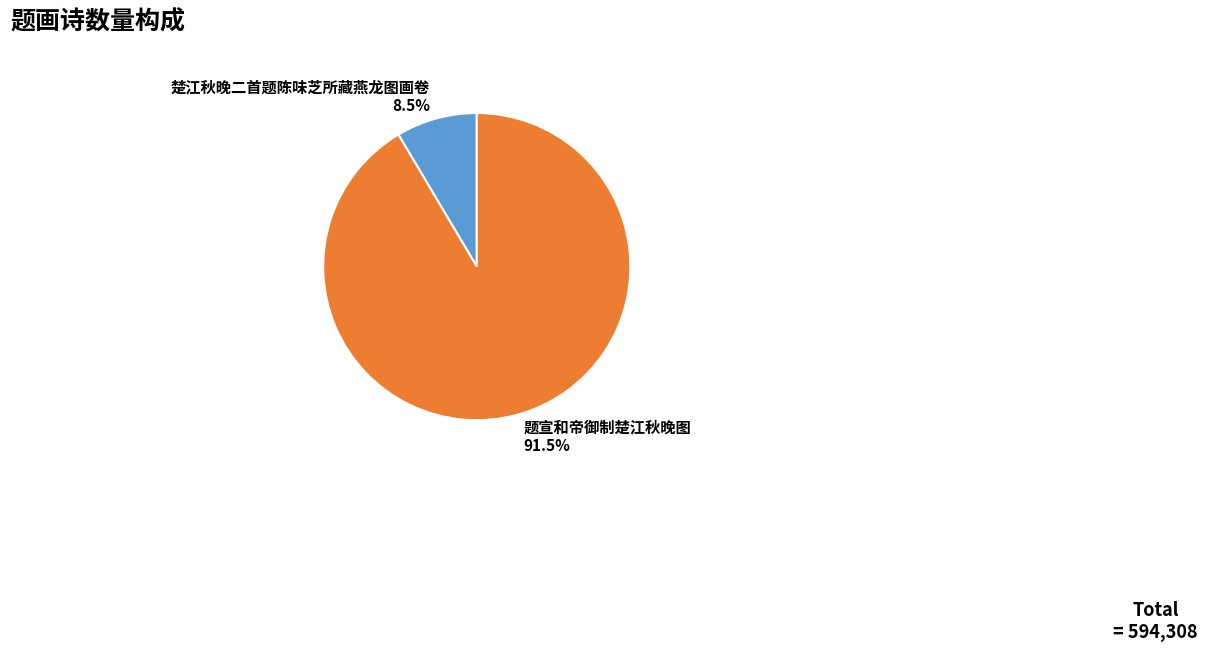

What is the ratio of the value at 楚江秋晚二首题陈味芝所藏燕龙图画卷 to the value at 题宣和帝御制楚江秋晚图?

0.1